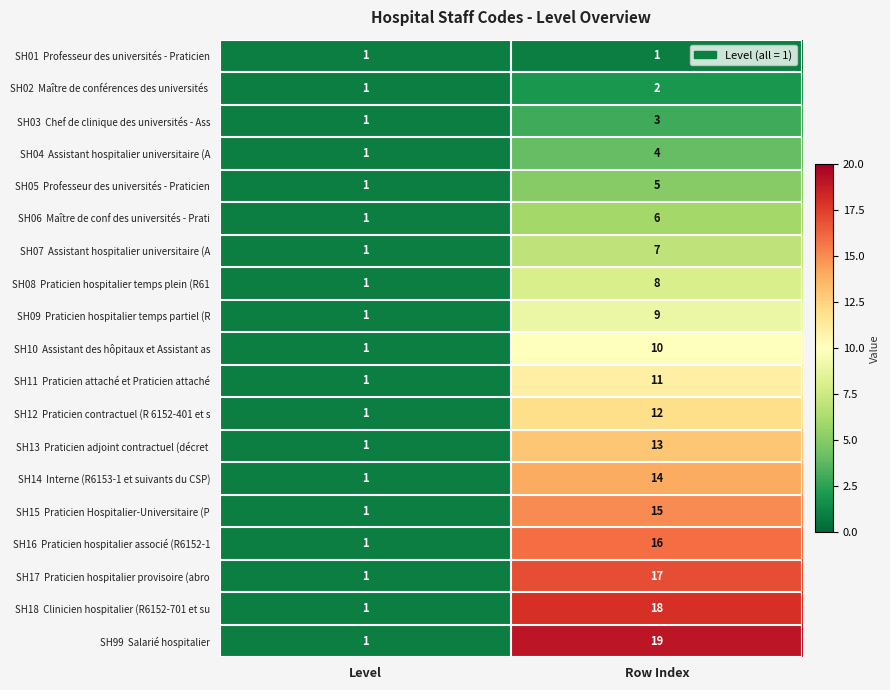

What is the greatest value displayed?

19